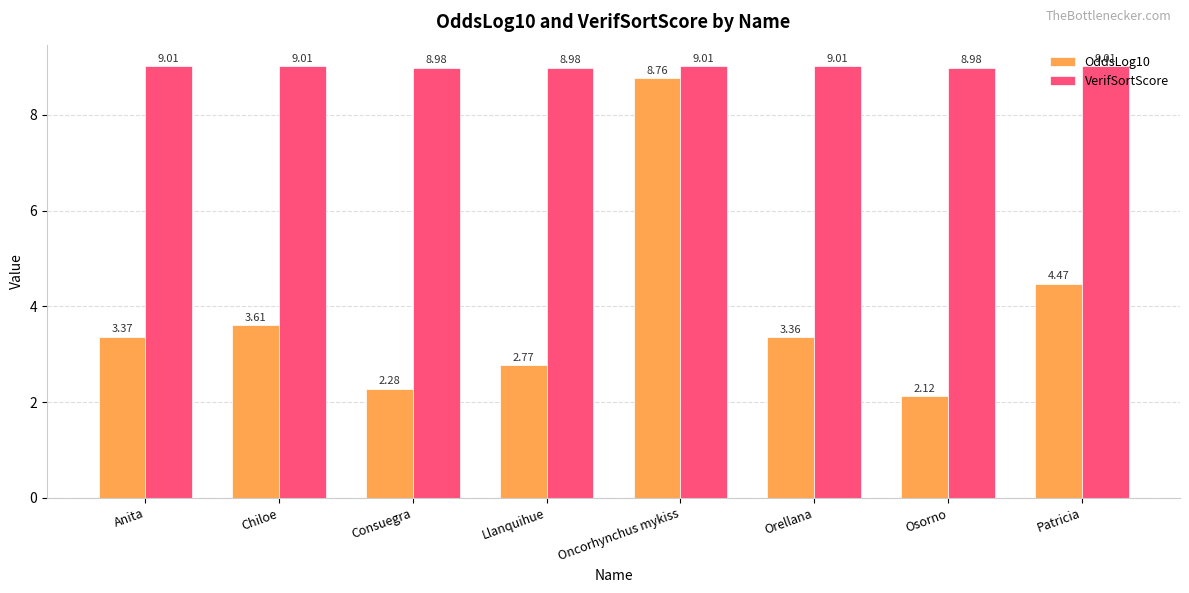

How many VerifSortScore values are between 8 and 9?

3